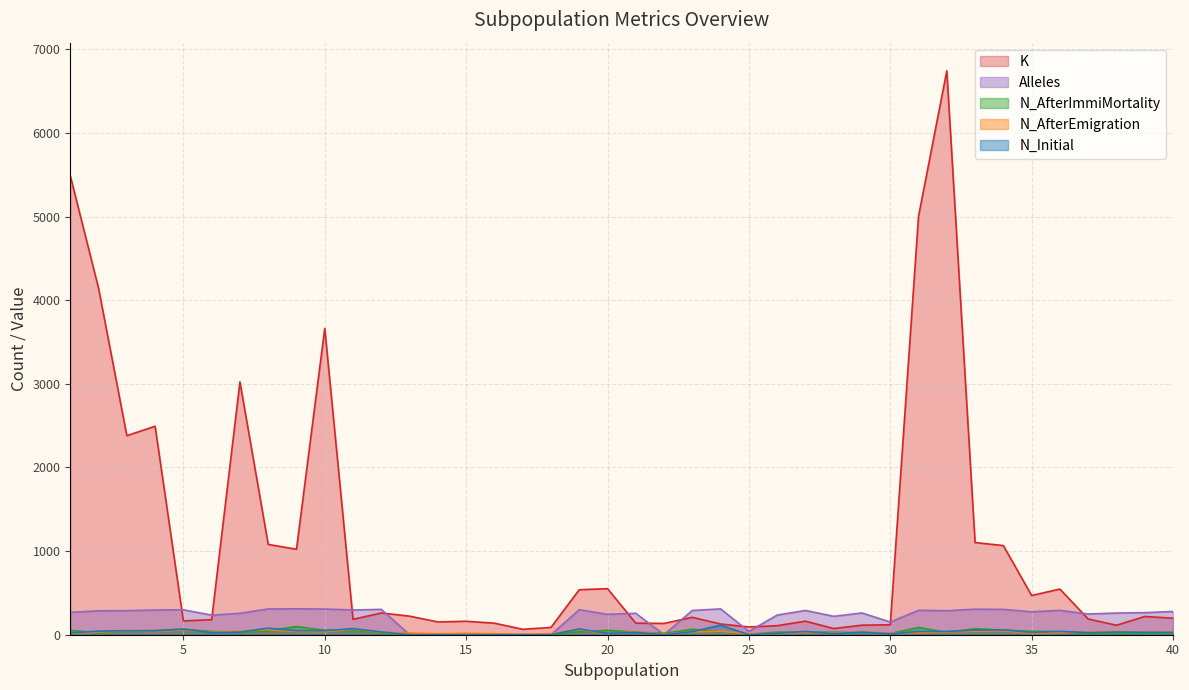

How many series are shown in this chart?

5